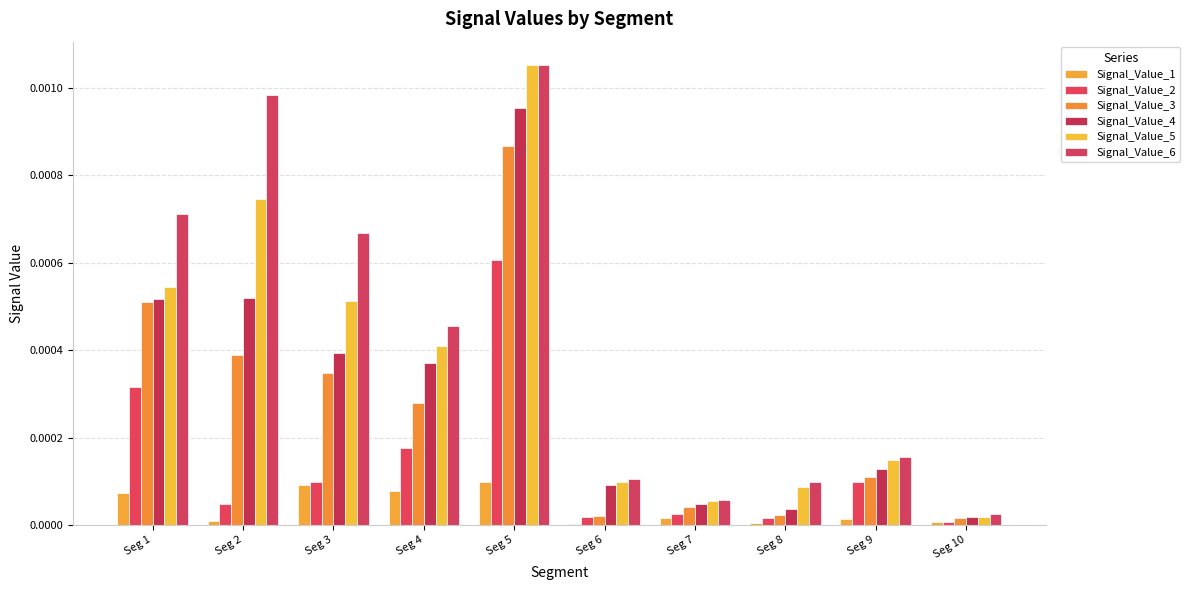

Which series has the widest spread of values?

Signal_Value_5